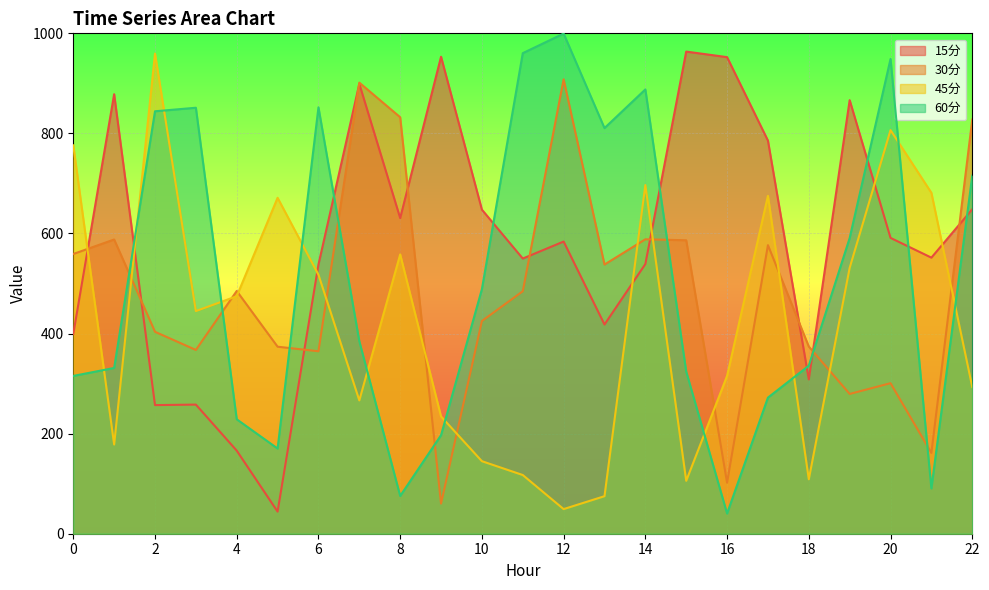

At 20, list the series in order from largest to smallest.

60分, 45分, 15分, 30分